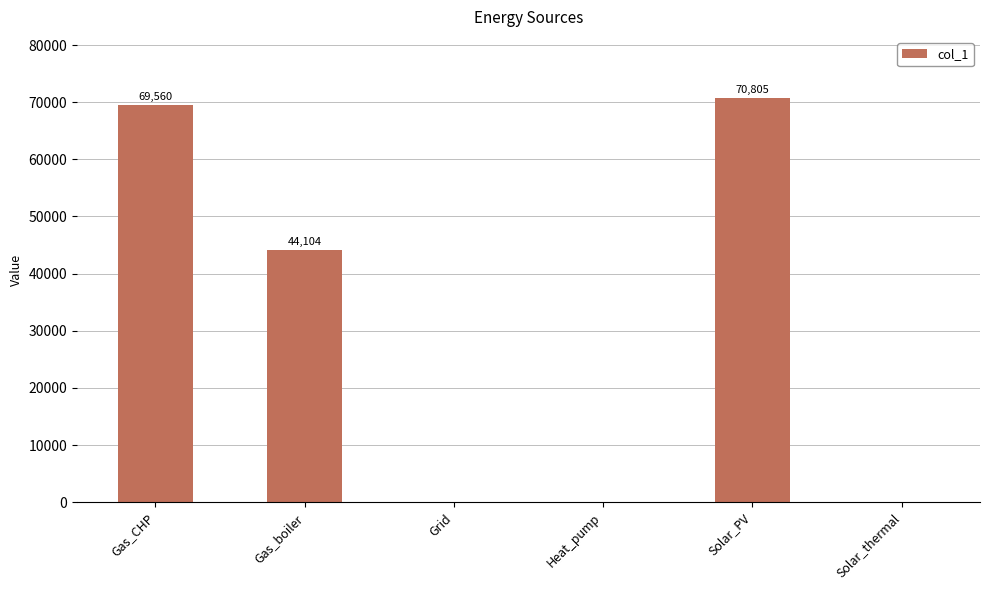

True or false: the data shows 93764.1 at Gas_CHP.

False